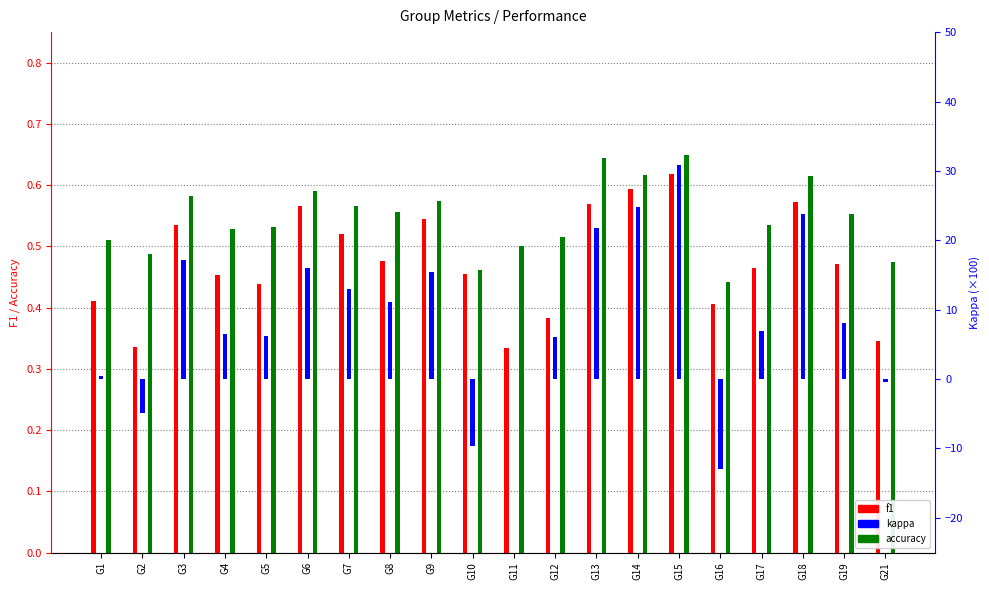

What is the spread (max minus min) of values at G2?

5.4